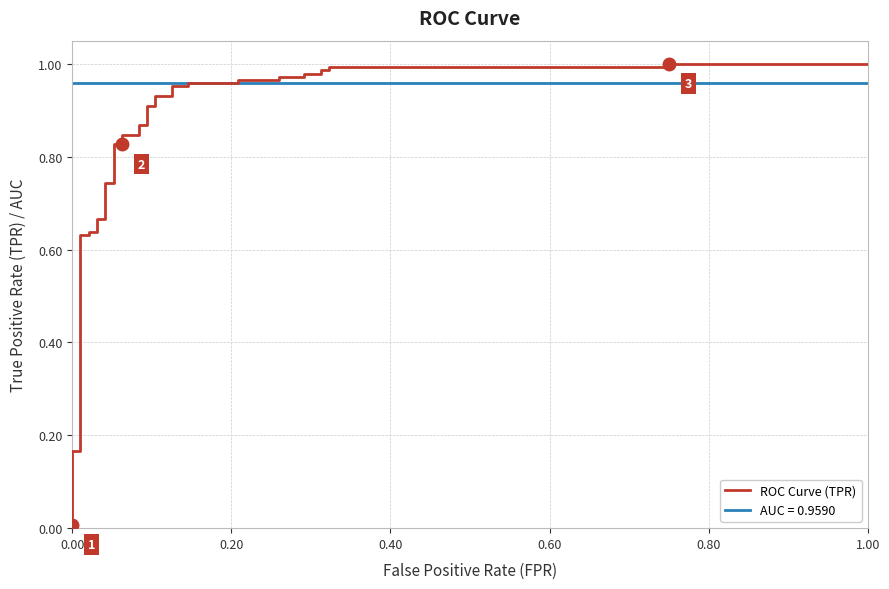

The chart shows a value of 0.3 at 0.60. True or false?

False